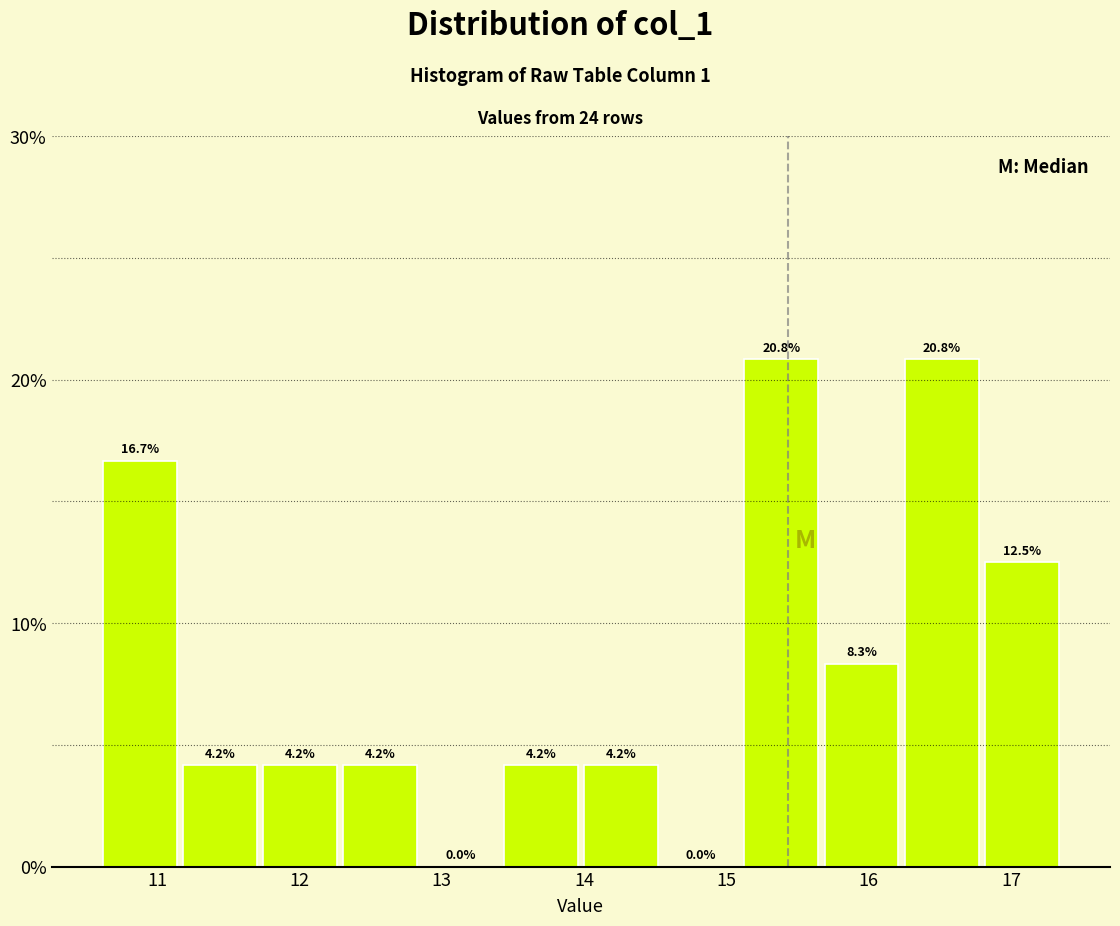

Reading left to right, list every bar in this chart as the range it spans on the x-axis followed by its height. The bar edges are not printed on the chart, so give them approximately, as read against the axis.

10.6 to 11.2: 16.7
11.2 to 11.7: 4.2
11.7 to 12.3: 4.2
12.3 to 12.9: 4.2
12.9 to 13.4: 0.0
13.4 to 14.0: 4.2
14.0 to 14.5: 4.2
14.5 to 15.1: 0.0
15.1 to 15.7: 20.8
15.7 to 16.2: 8.3
16.2 to 16.8: 20.8
16.8 to 17.4: 12.5